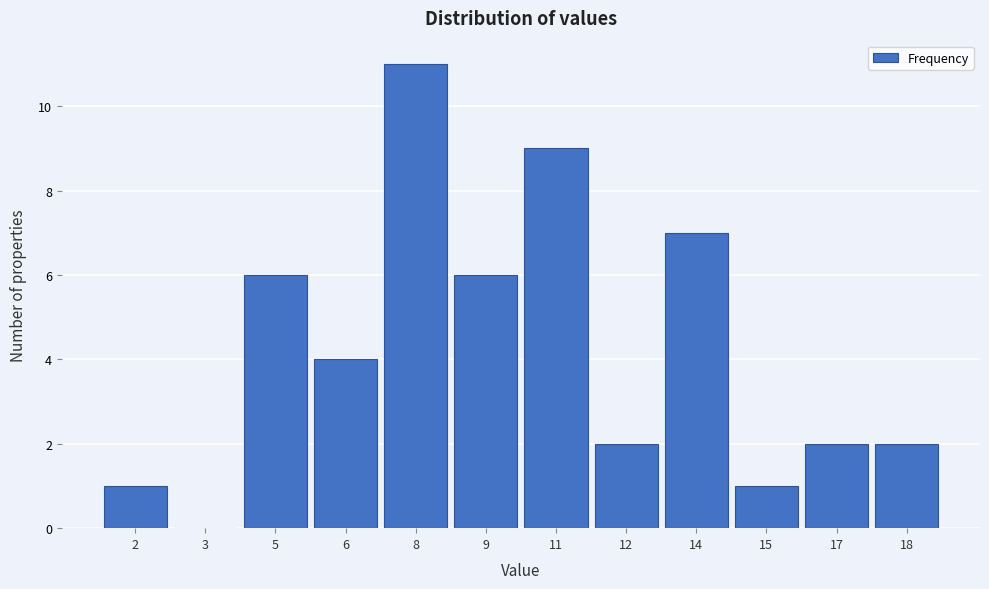

Reading left to right, extract all data points from this chart.

2=1	3=0	5=6	6=4	8=11	9=6	11=9	12=2	14=7	15=1	17=2	18=2